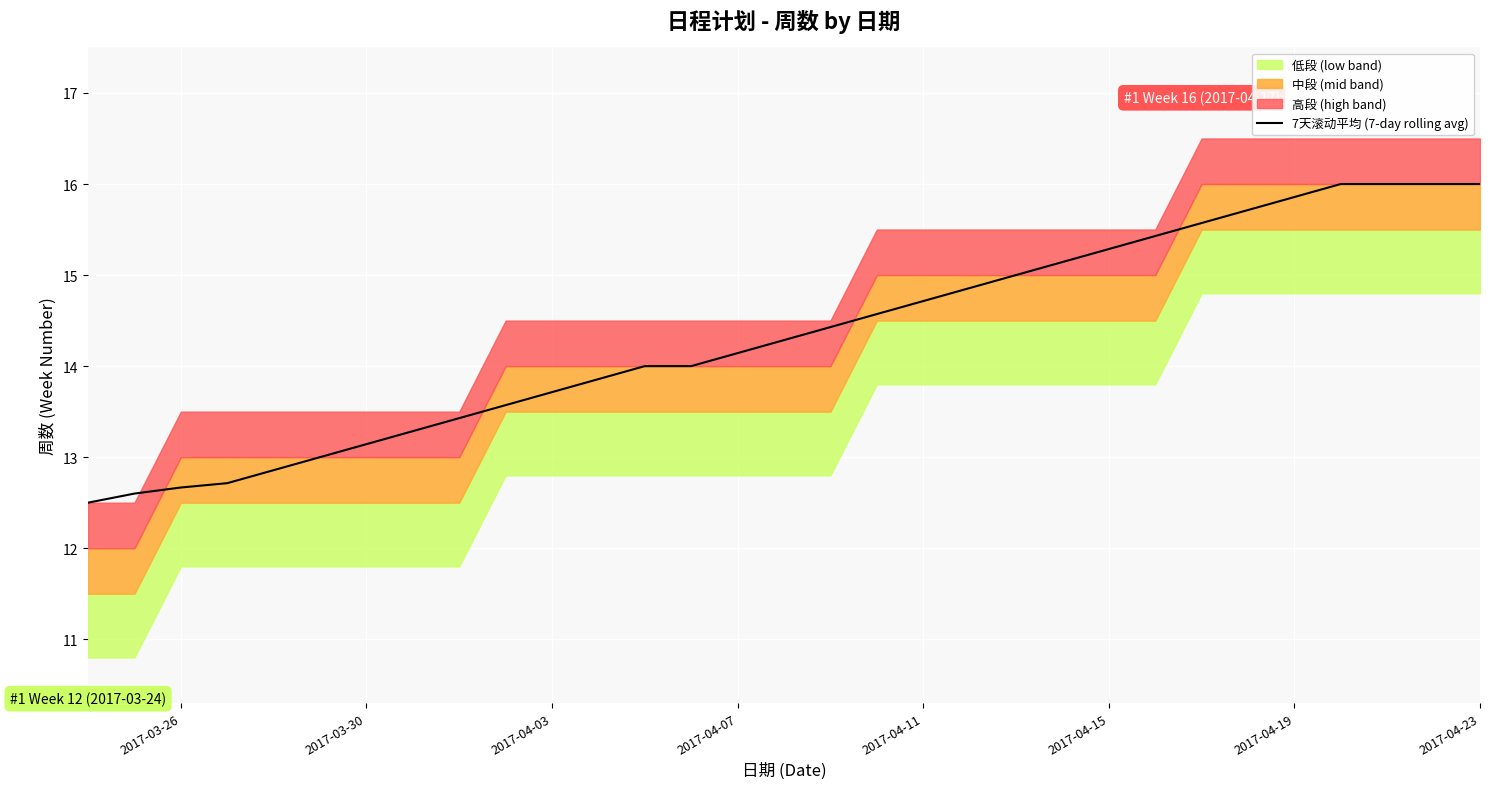

Is it true that 7天滚动平均 (7-day rolling avg) equals 22.9 at 2017-04-03?

False